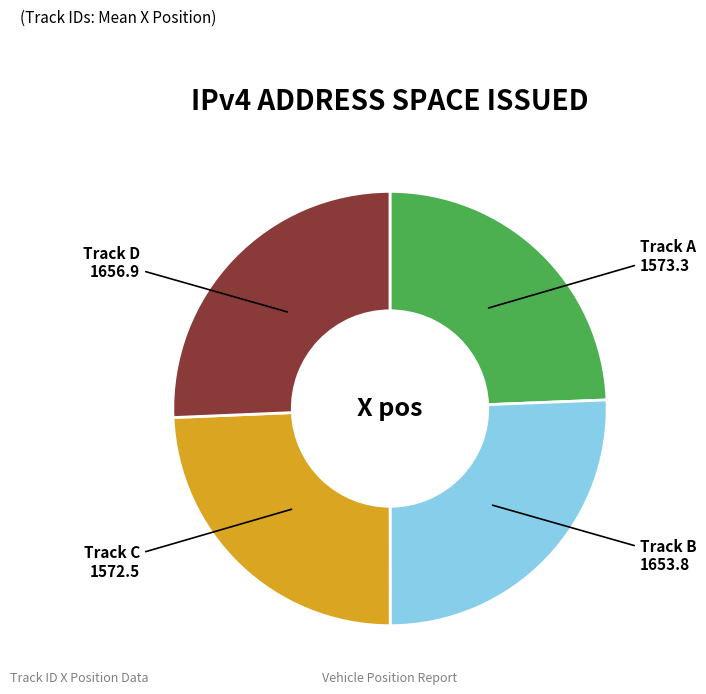

Which has a higher value, Track D or Track C?

Track D